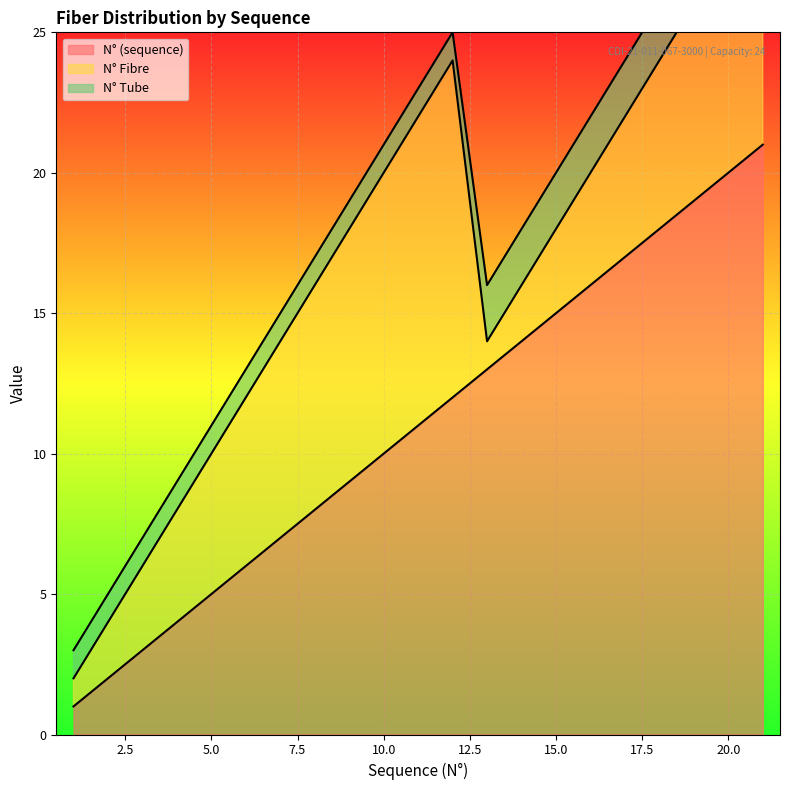

Is it true that N° (sequence) equals 5 at 5.0?

True